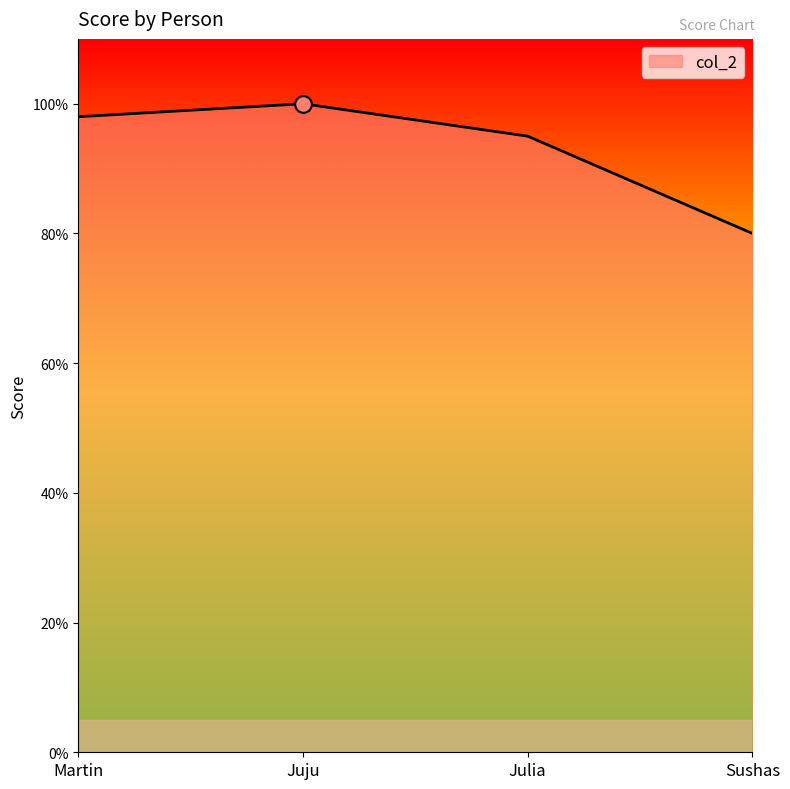

How many categories are shown in the chart?

4